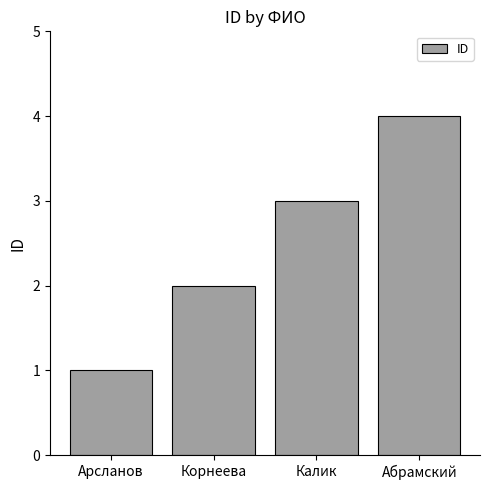

Rank the categories by value from lowest to highest.

Арсланов, Корнеева, Калик, Абрамский